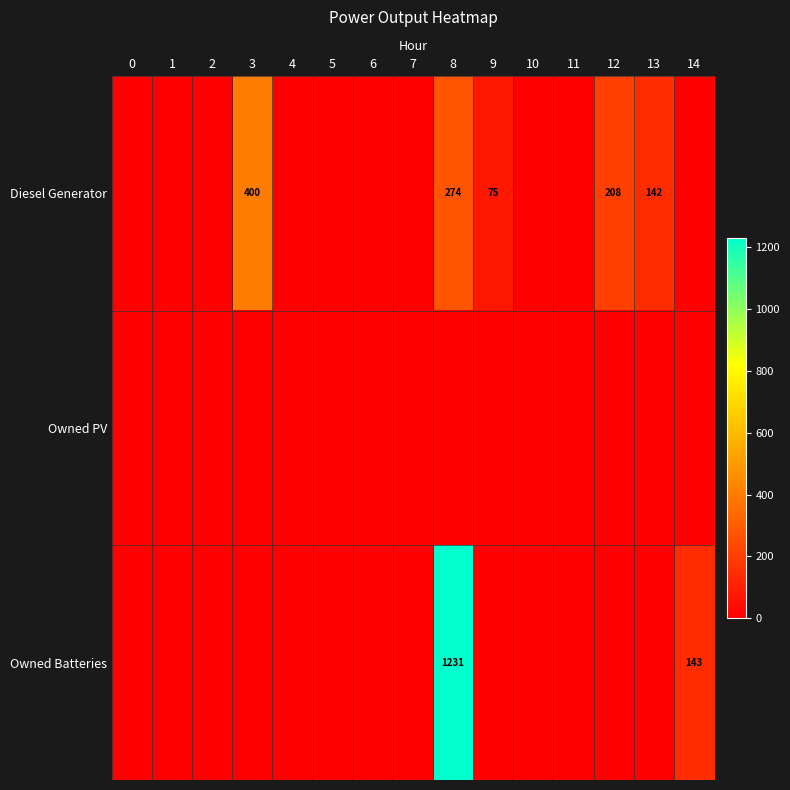

Is it true that Diesel Generator equals 249 at 13?

False